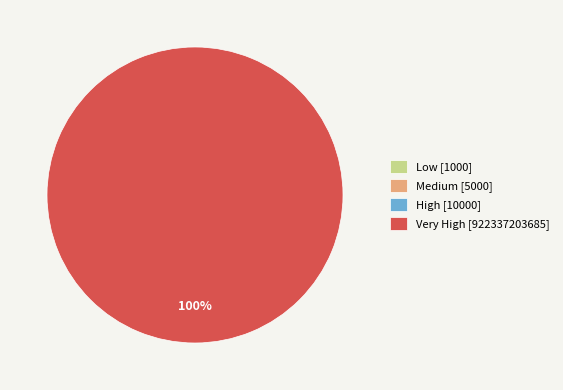

Is it true that Medium is 0% of the pie?

True